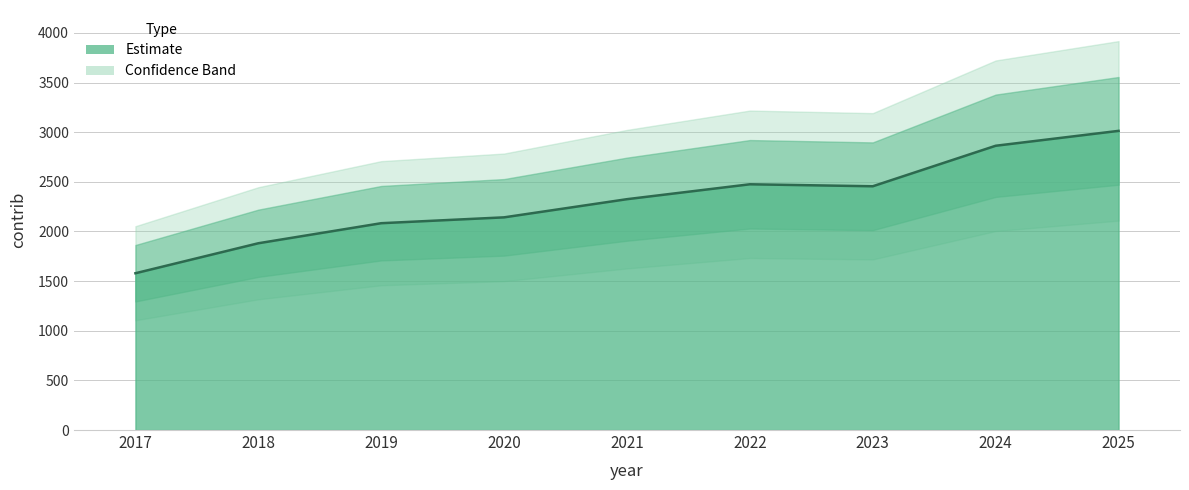

Is it true that the value at 2018 is 1881?

True